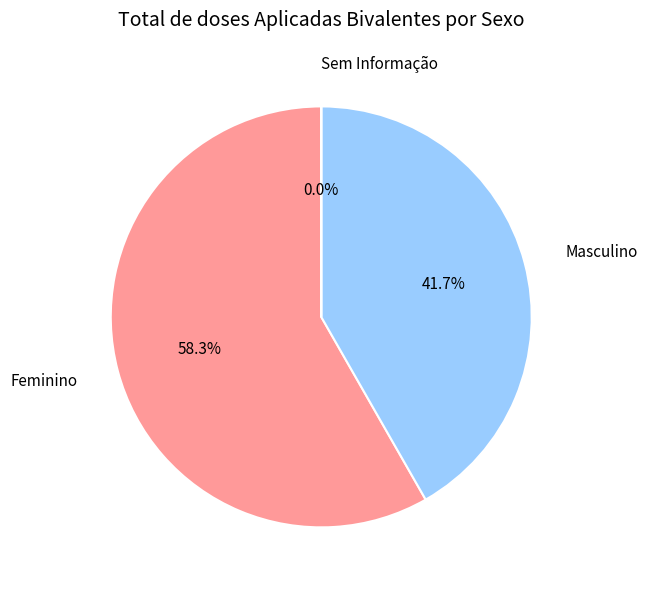

The Feminino slice represents 58% of the pie. True or false?

True